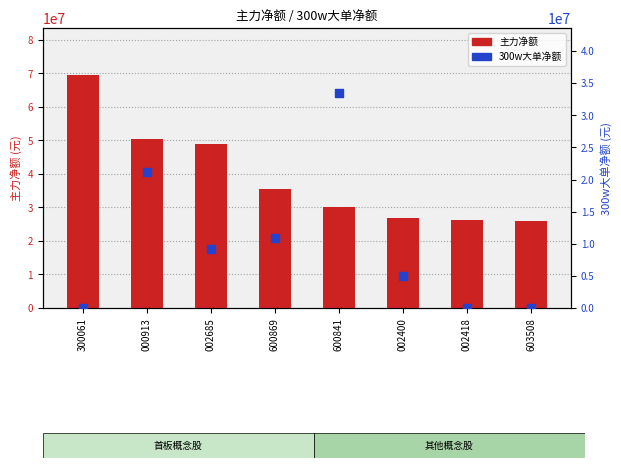

Which series reaches the minimum Y coordinate?

300w大单净额